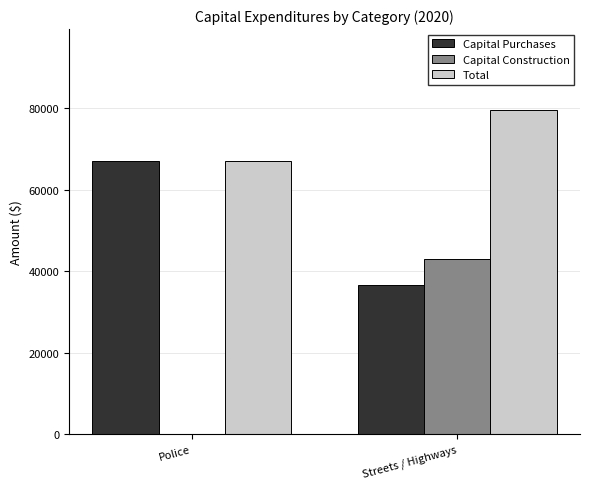

At which category is the sum across all series the highest?

Streets / Highways